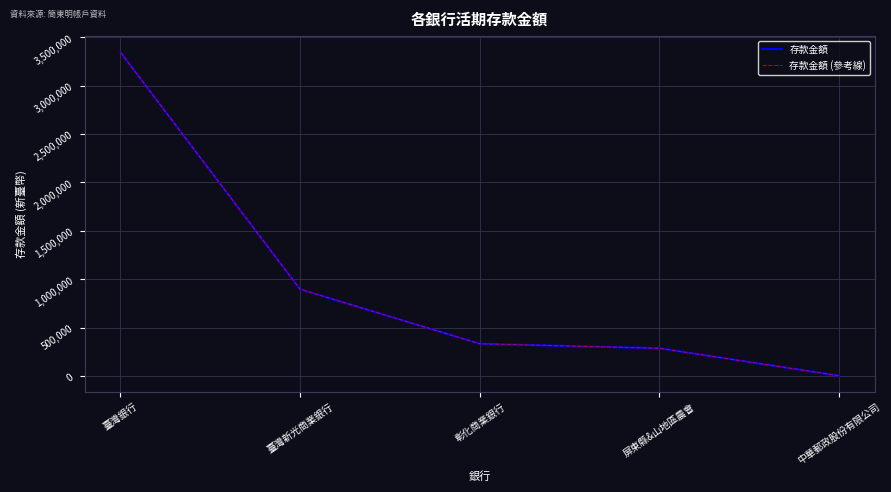

What is the maximum value shown in the chart?

3343430